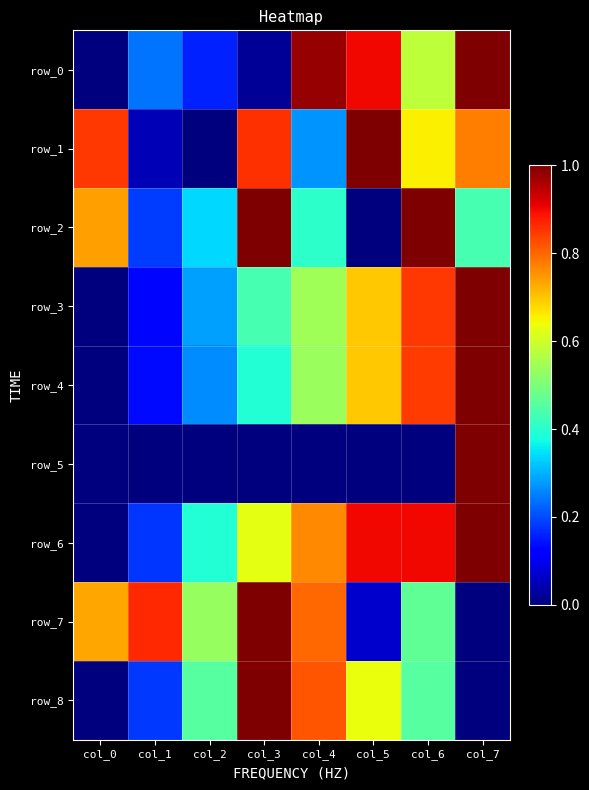

Which series has the largest range (max minus min)?

row_0